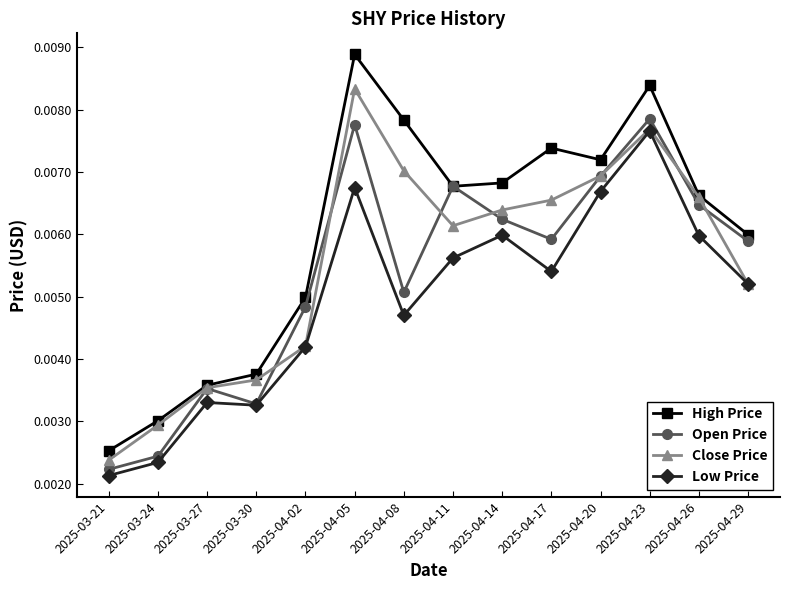

List the series in order of their peak value, highest first.

High Price, Close Price, Open Price, Low Price